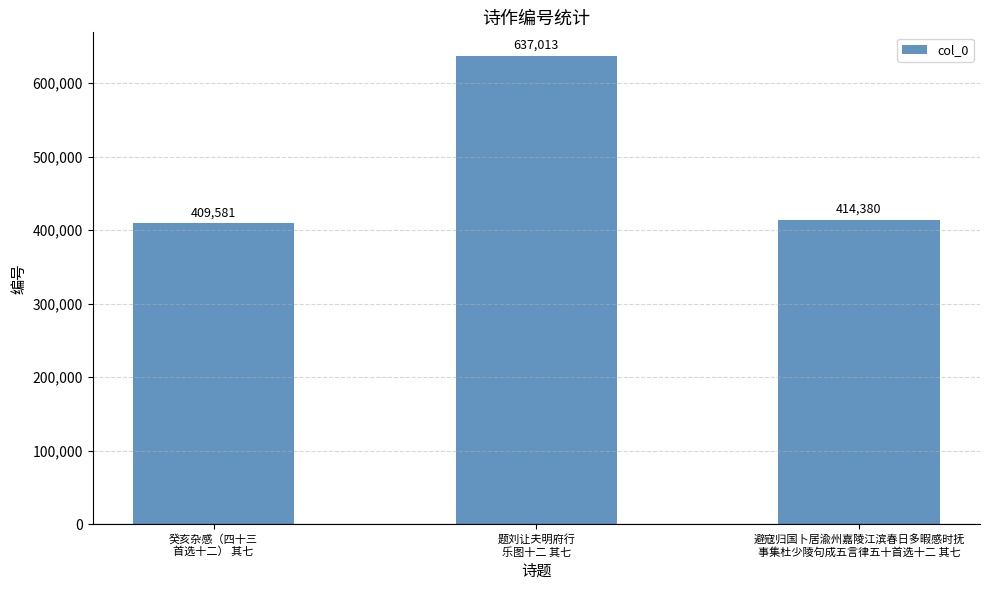

How many data points does each series have?

3